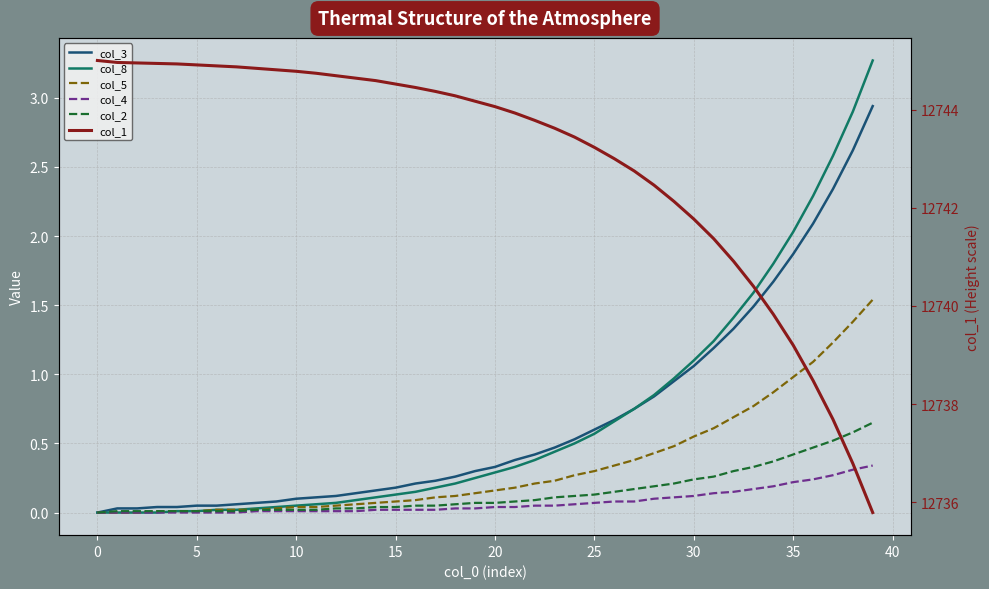

Which series has the widest spread of values?

col_1